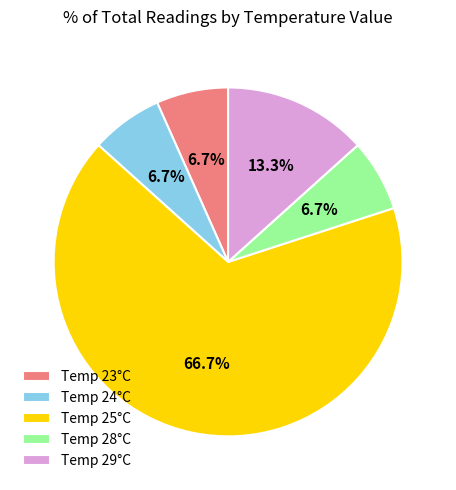

Between Temp 25°C and Temp 24°C, which is larger?

Temp 25°C